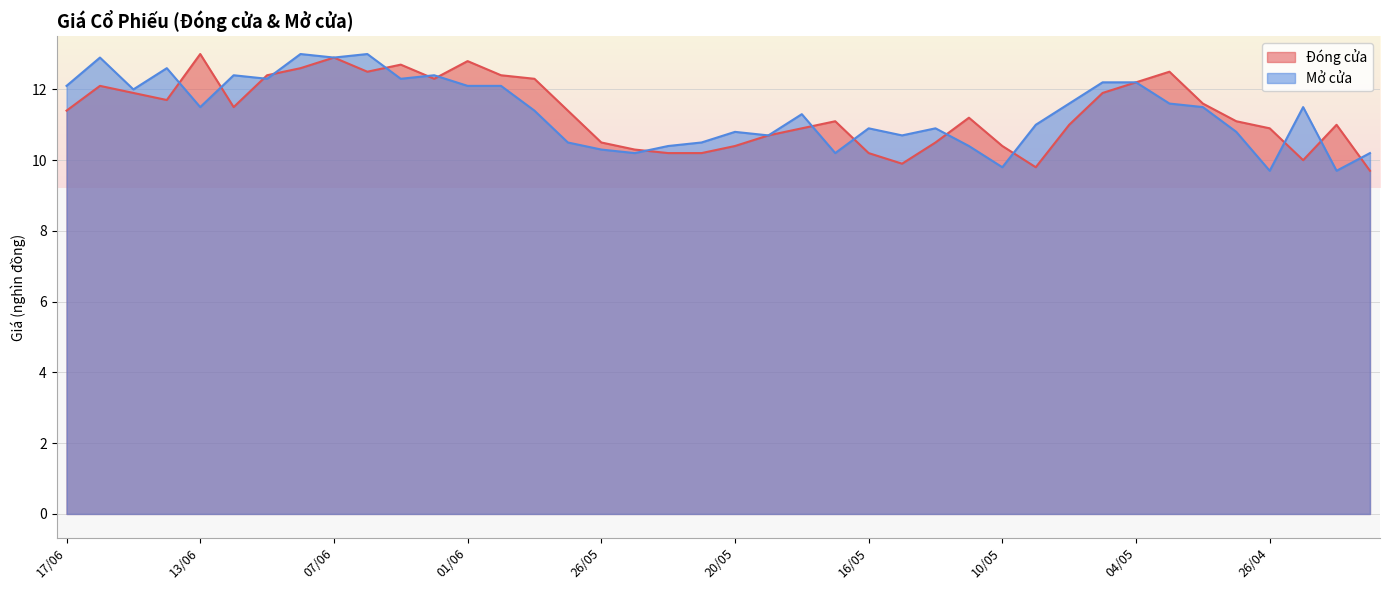

What is the sum of all Mở cửa values?

454.6